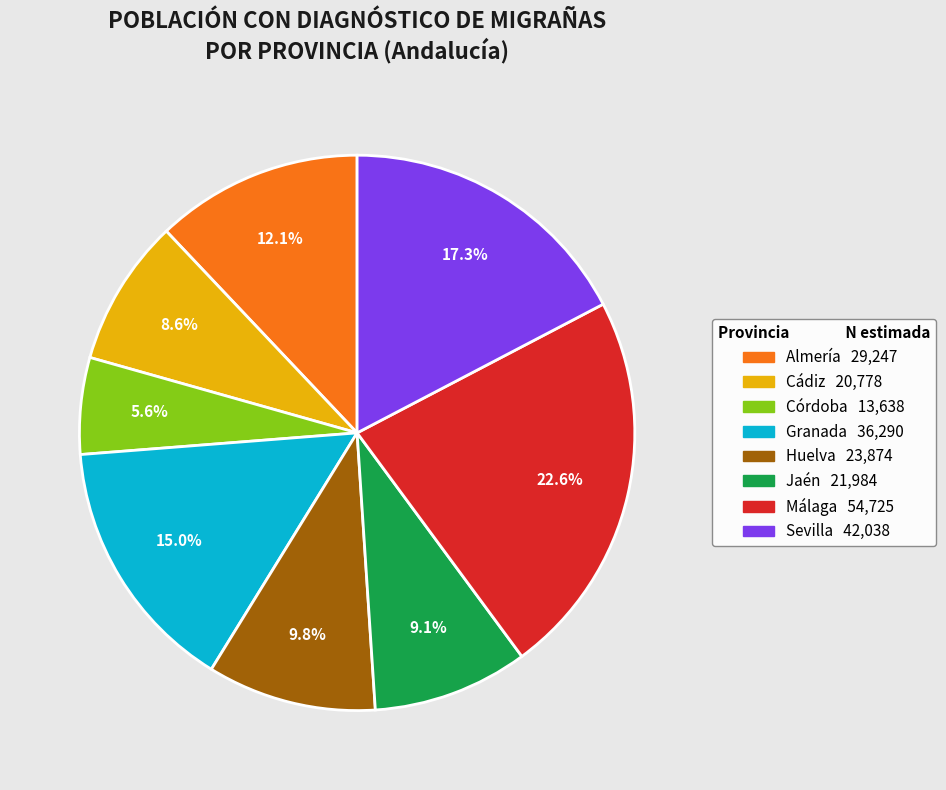

Is there any slice that represents more than half of the pie?

No